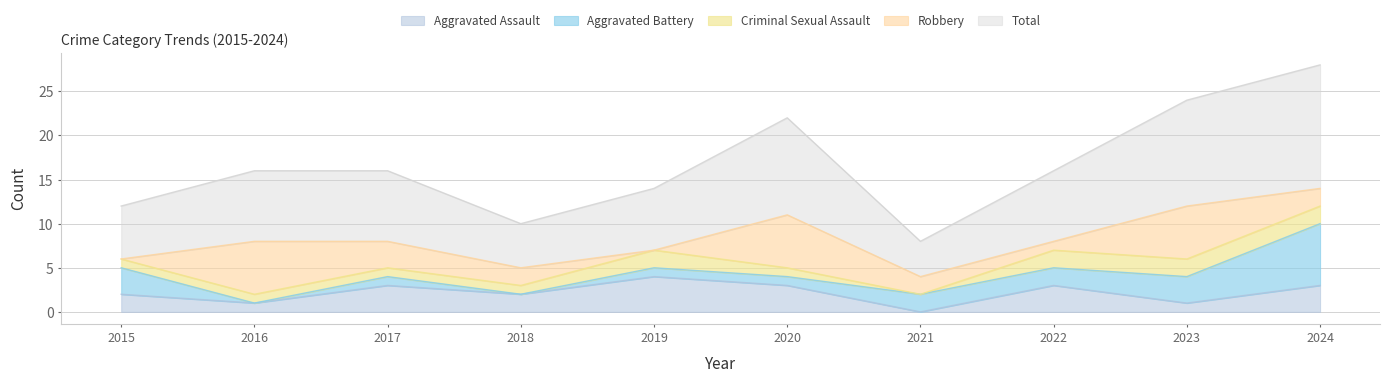

Does the chart have visible grid lines?

Yes